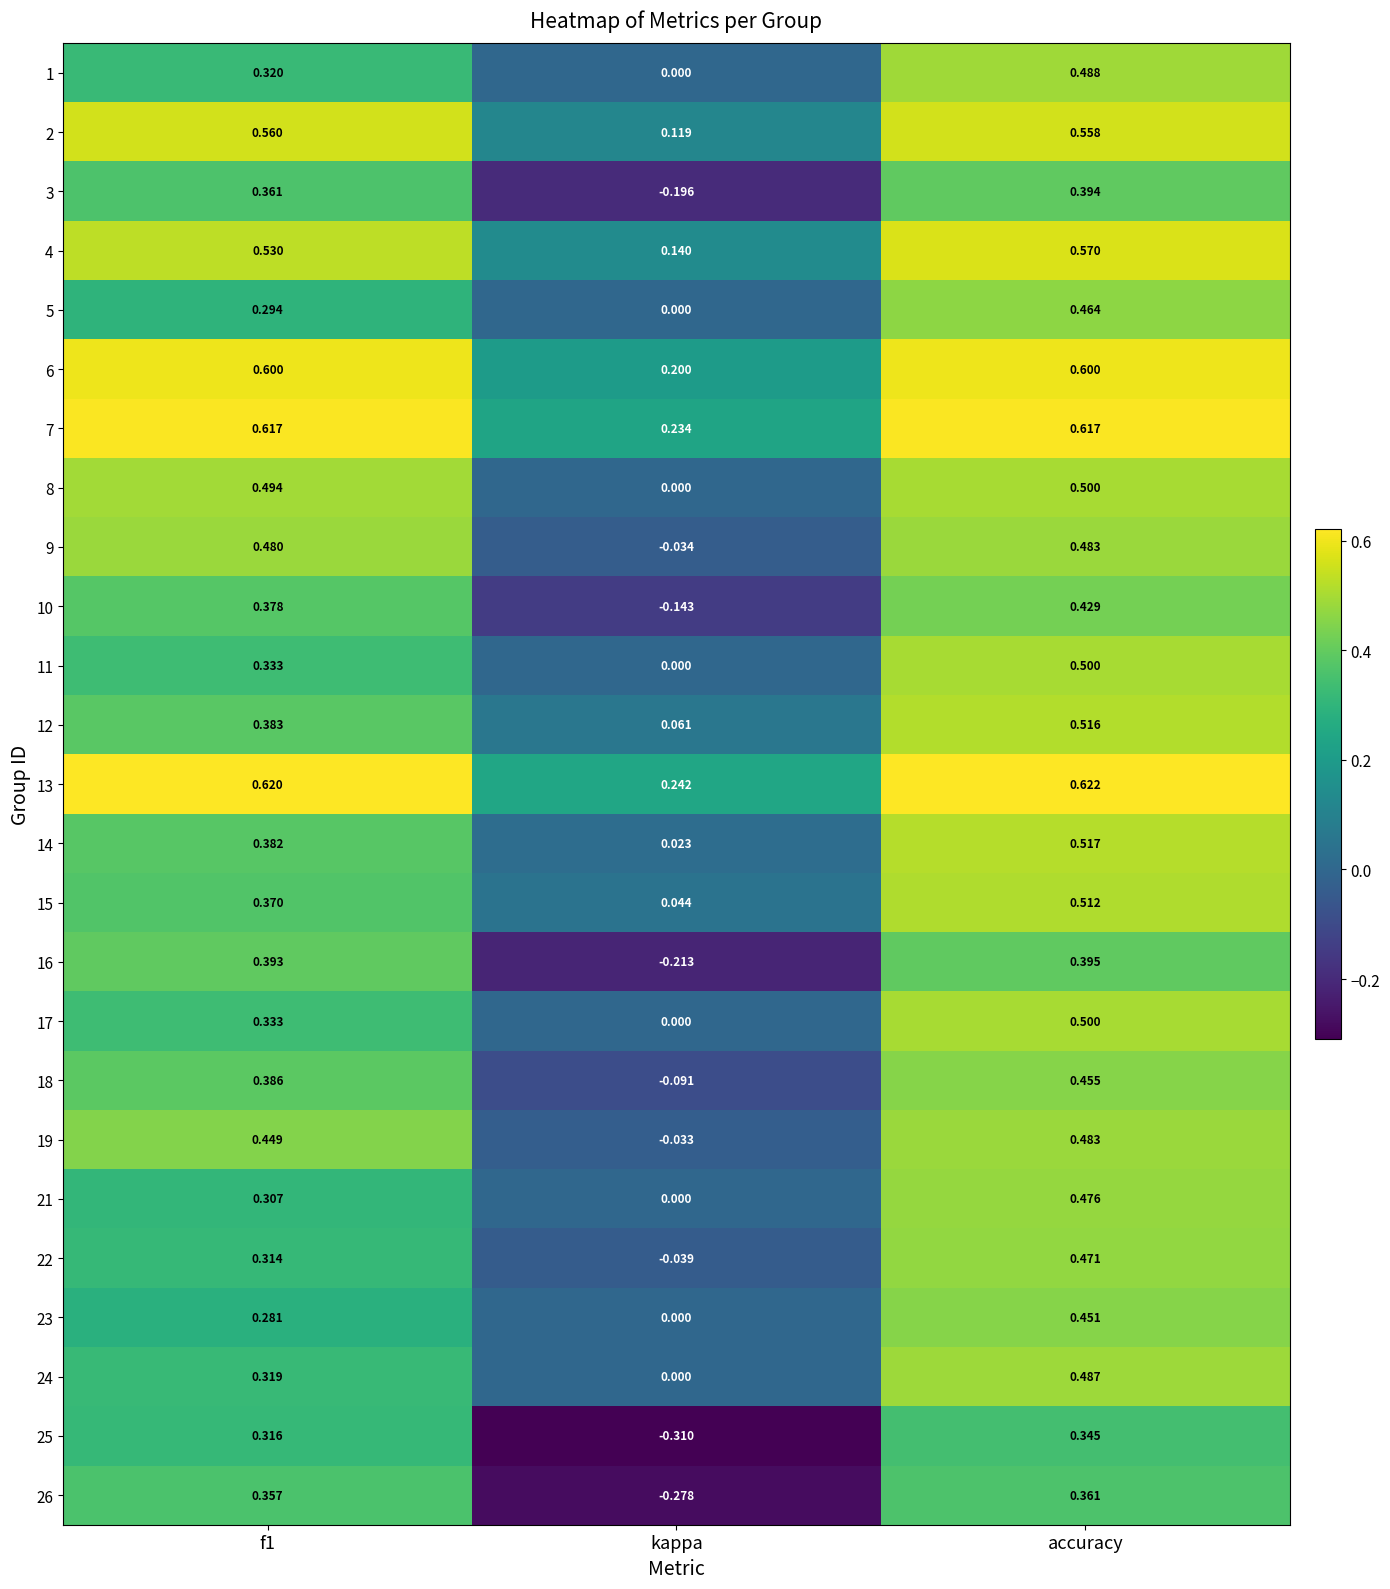

Which series has the largest total across all categories?

13